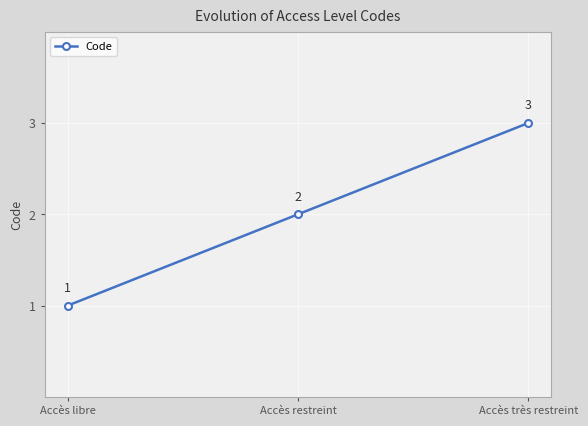

Is this an area chart (filled region under the line)?

No